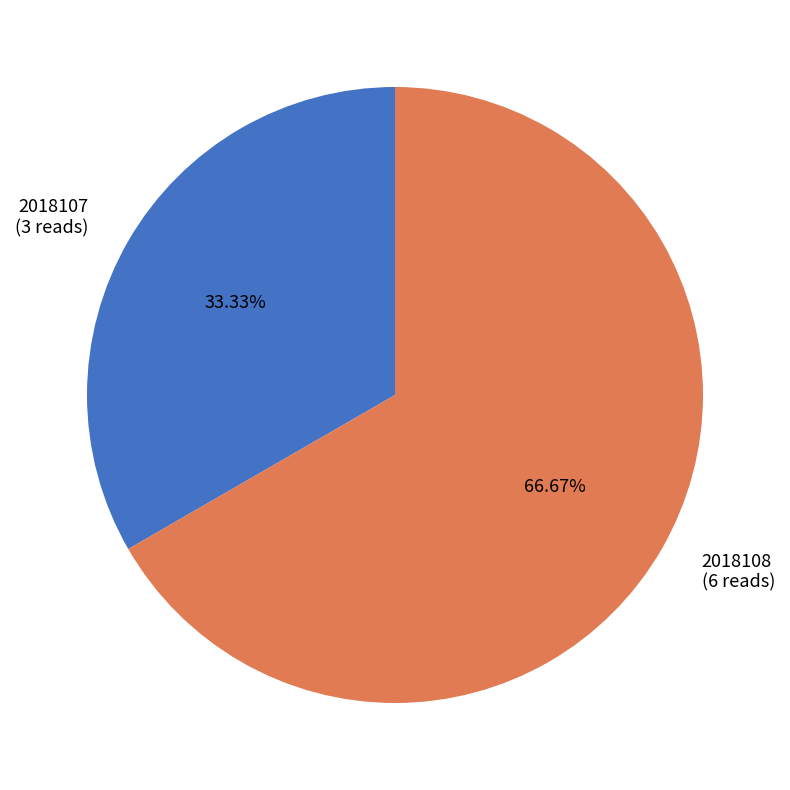

What is the total percentage of 2018108 and 2018107?

100.0%